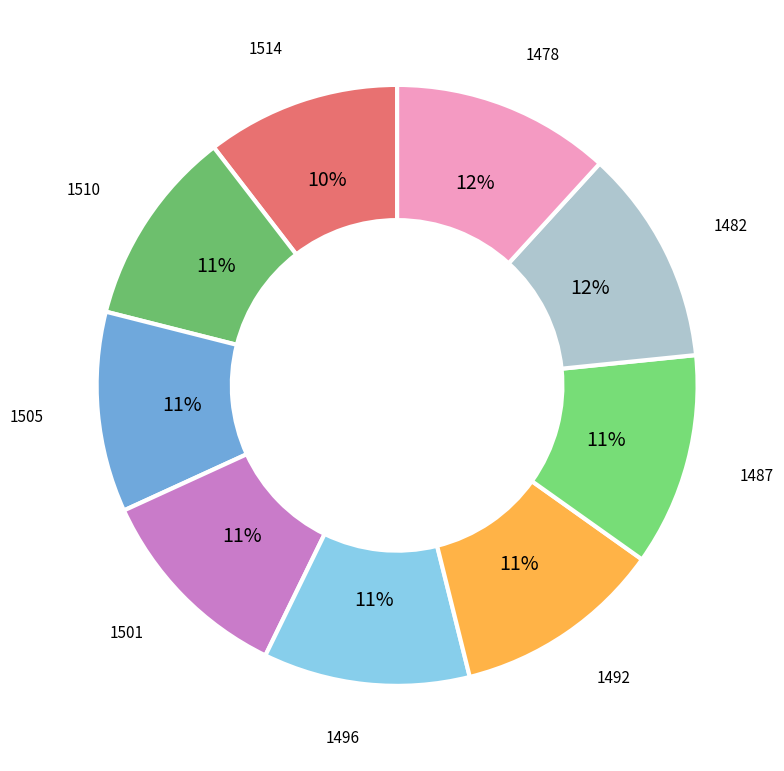

Which has a higher value, 1492 or 1514?

1492